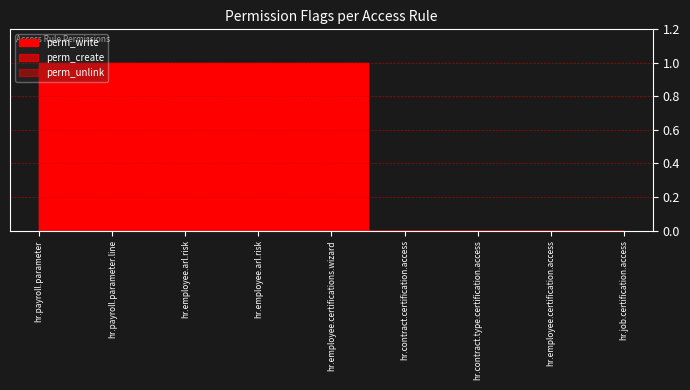

How many lines are shown in the chart?

3